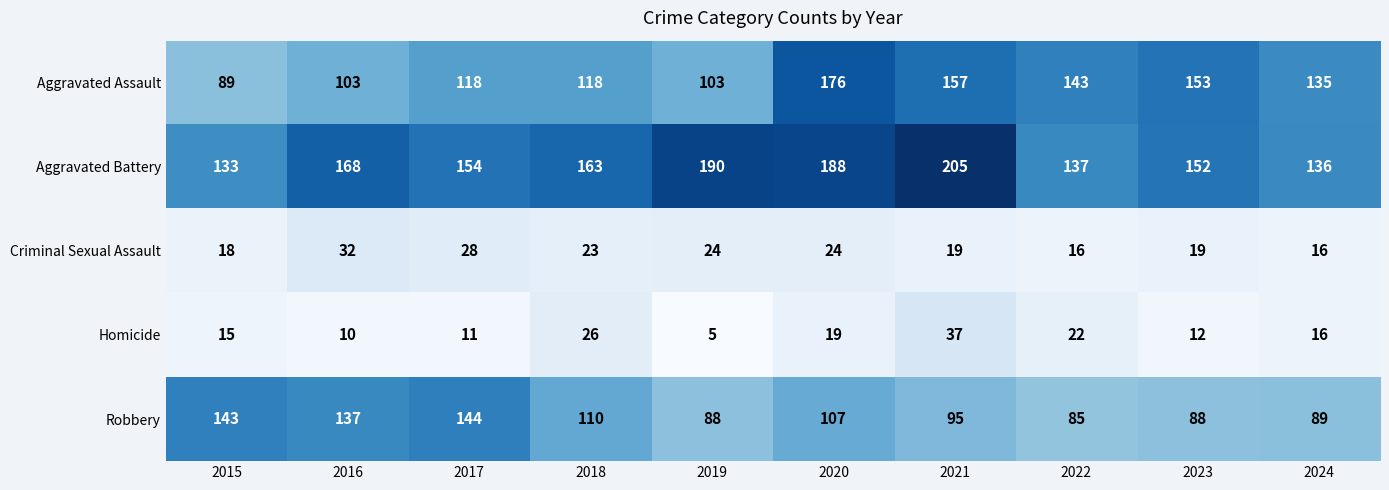

What is the difference between the highest and lowest values at 2021?

186